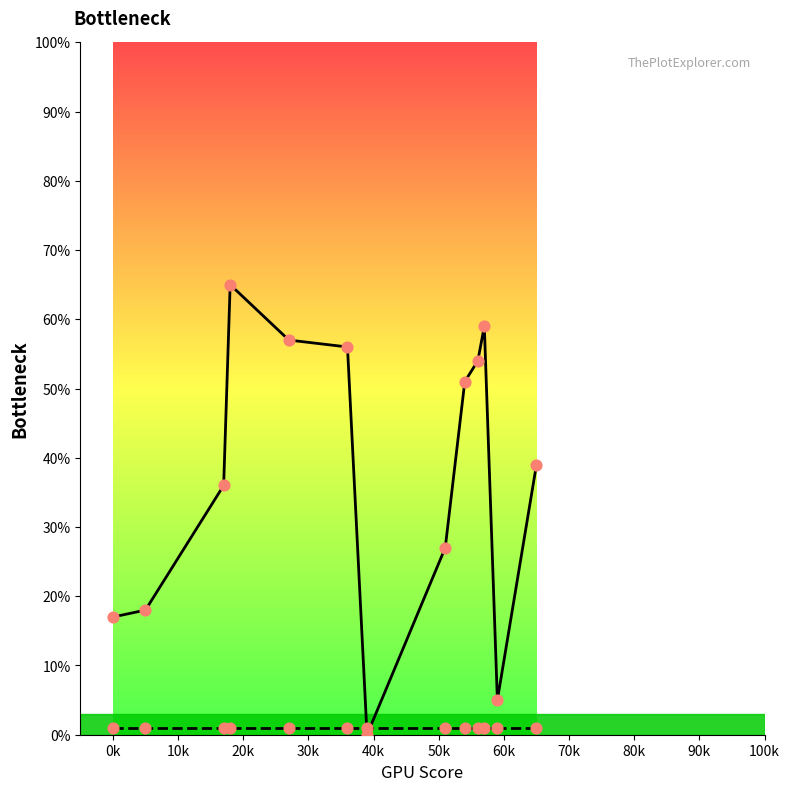

What is the maximum value shown in the chart?

65